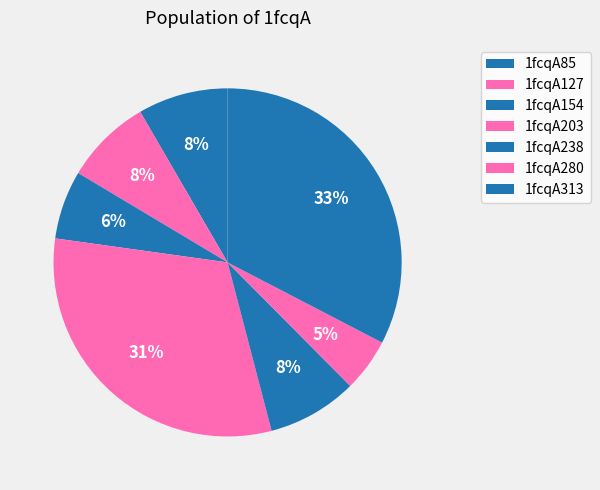

How many slices are in this pie chart?

7